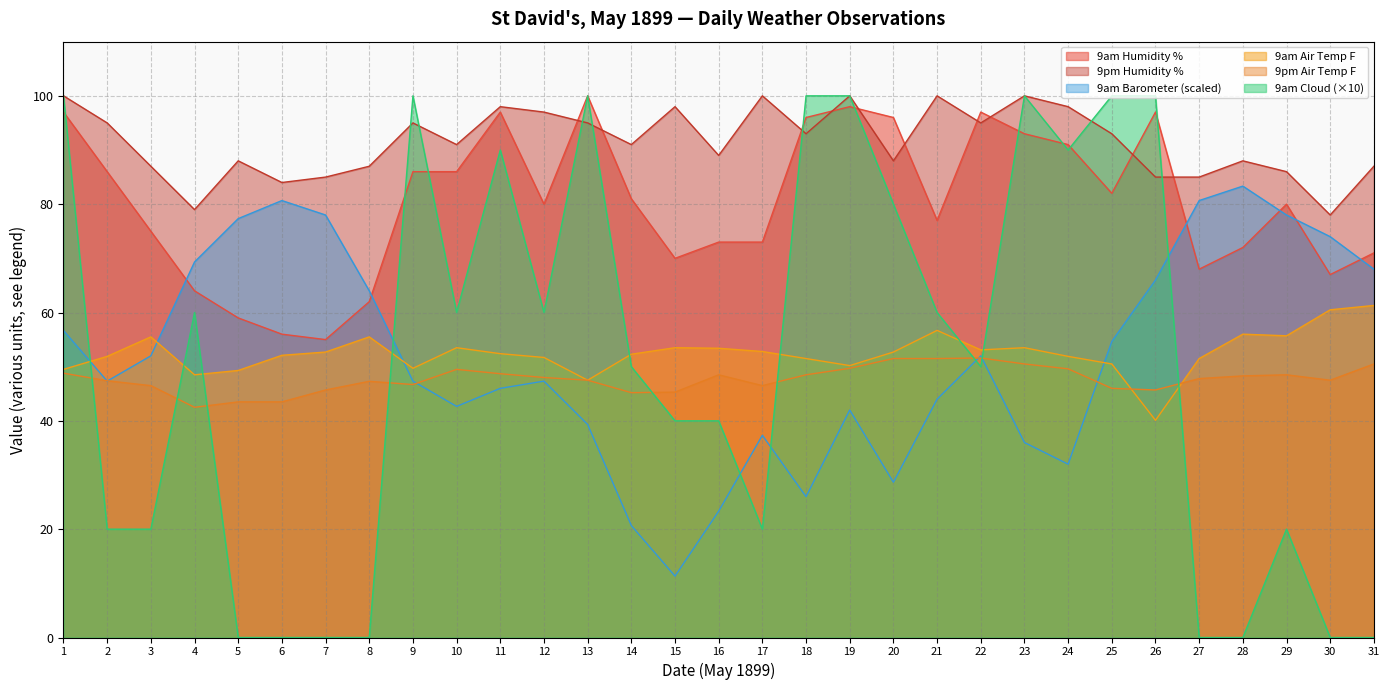

How many lines are shown in the chart?

6